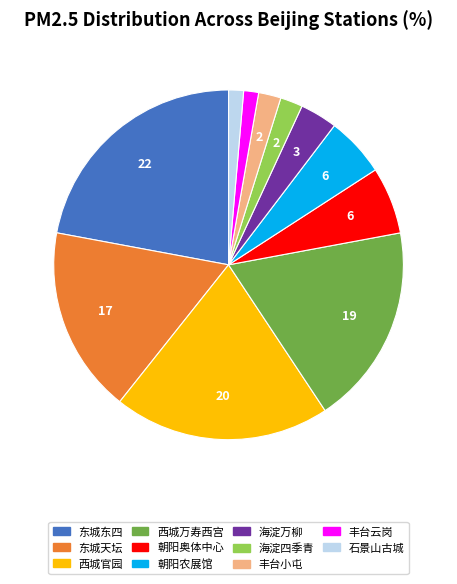

Approximately how many times larger is the value at 东城天坛 compared to 丰台云岗?

12.5